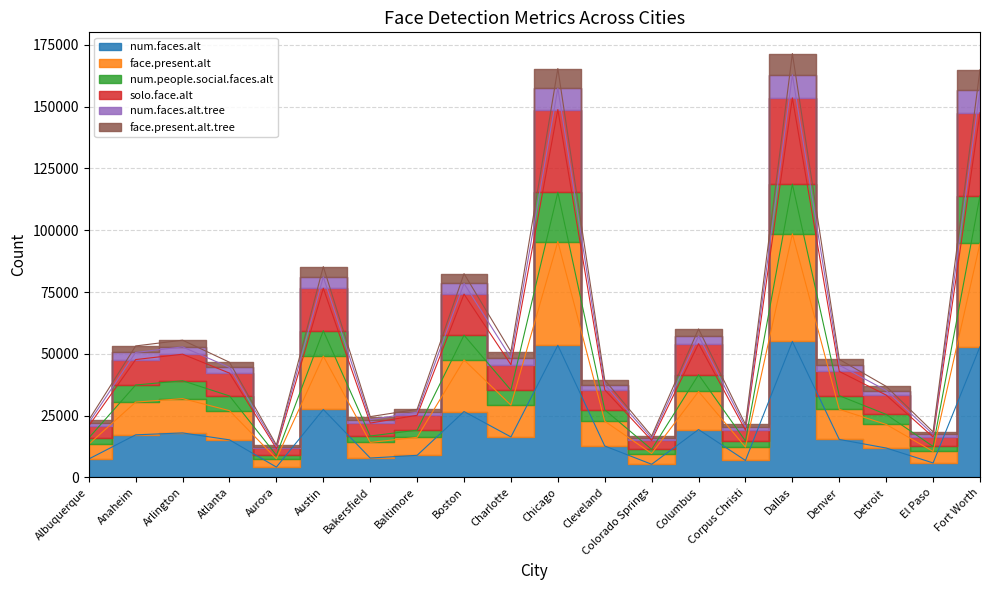

Does the chart display data point markers on the line(s)?

No